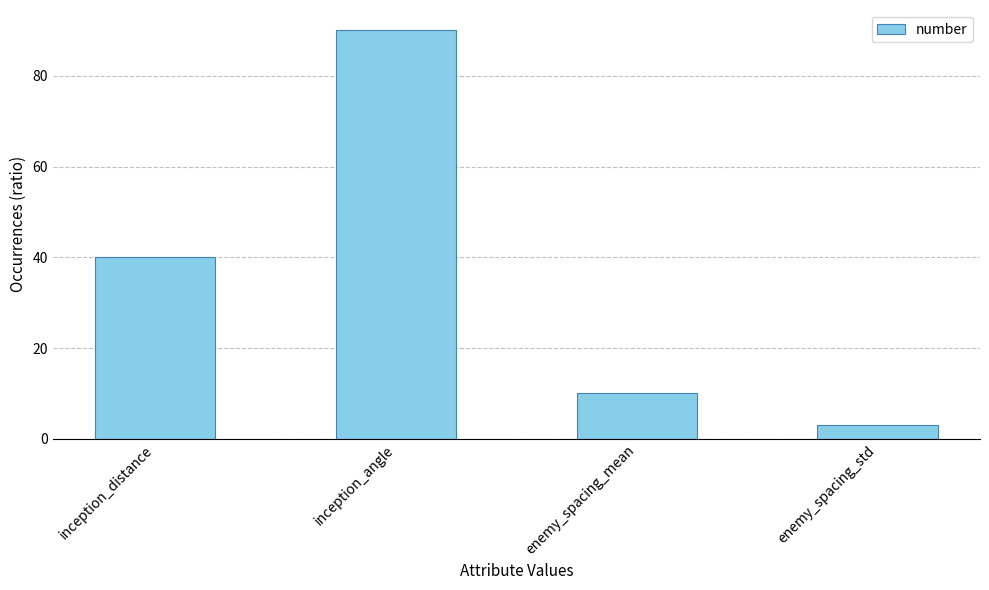

Which has a higher value, inception_angle or inception_distance?

inception_angle